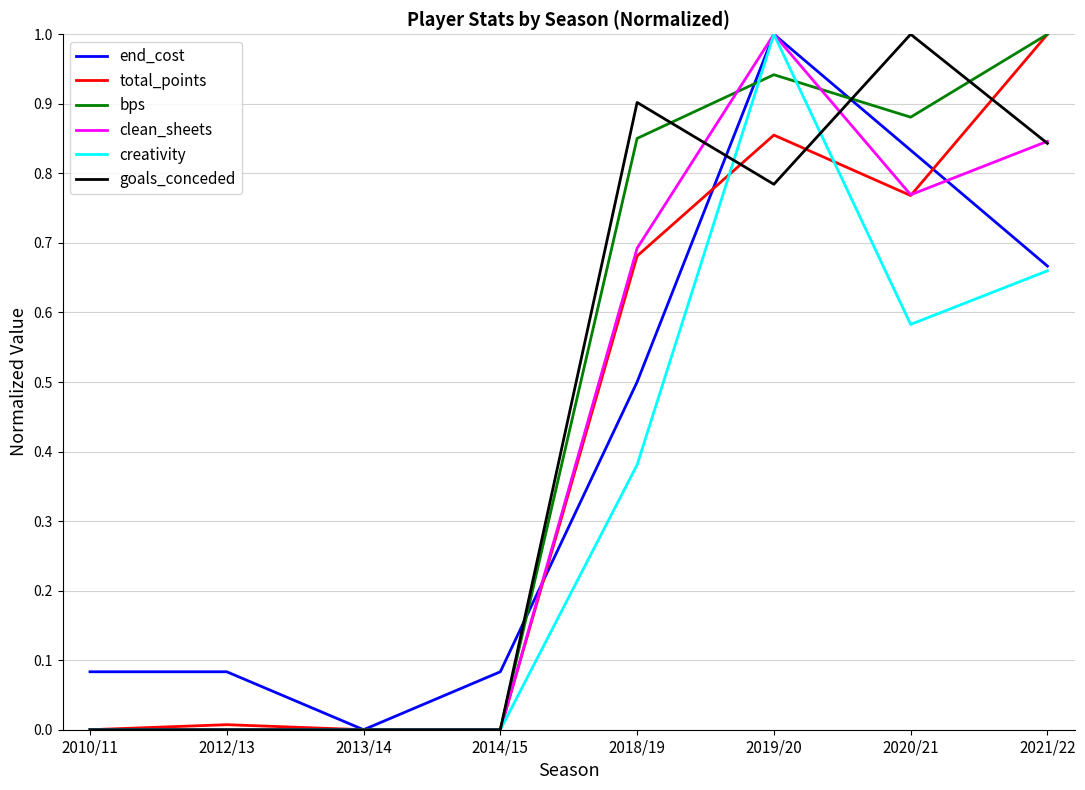

At which category is the sum across all series the highest?

2019/20